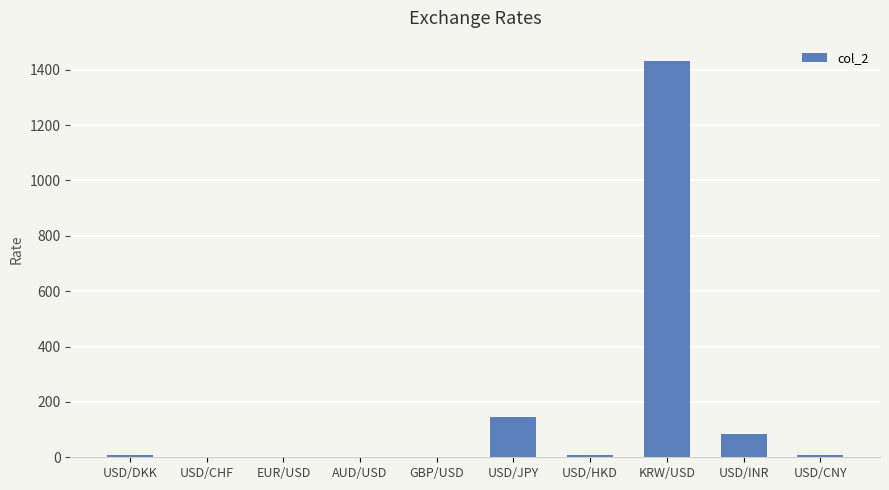

Between USD/JPY and GBP/USD, which is larger?

USD/JPY